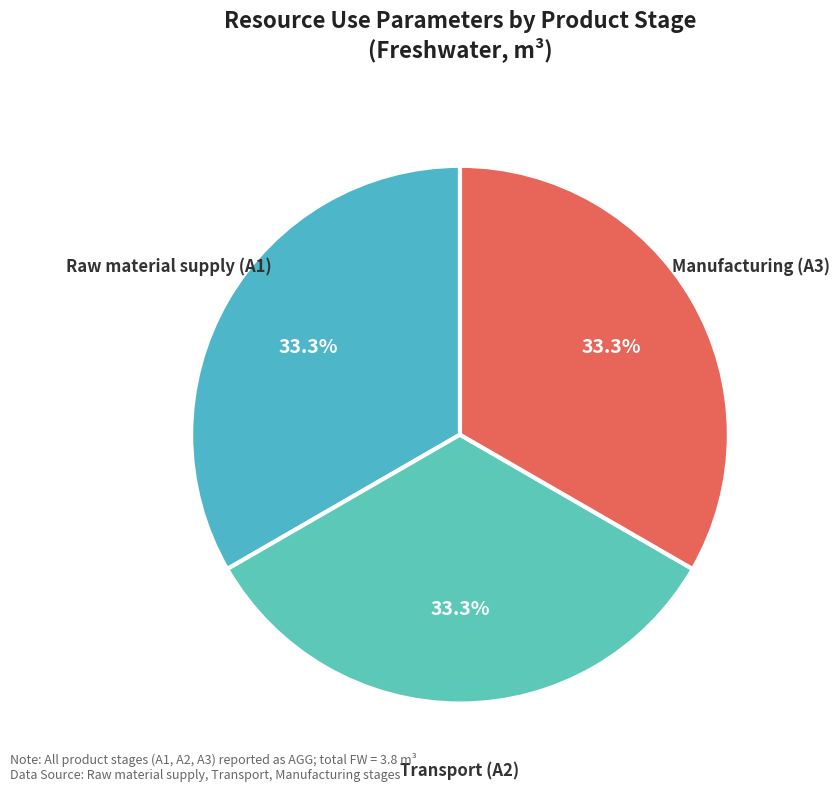

Count the number of slices in the pie.

3